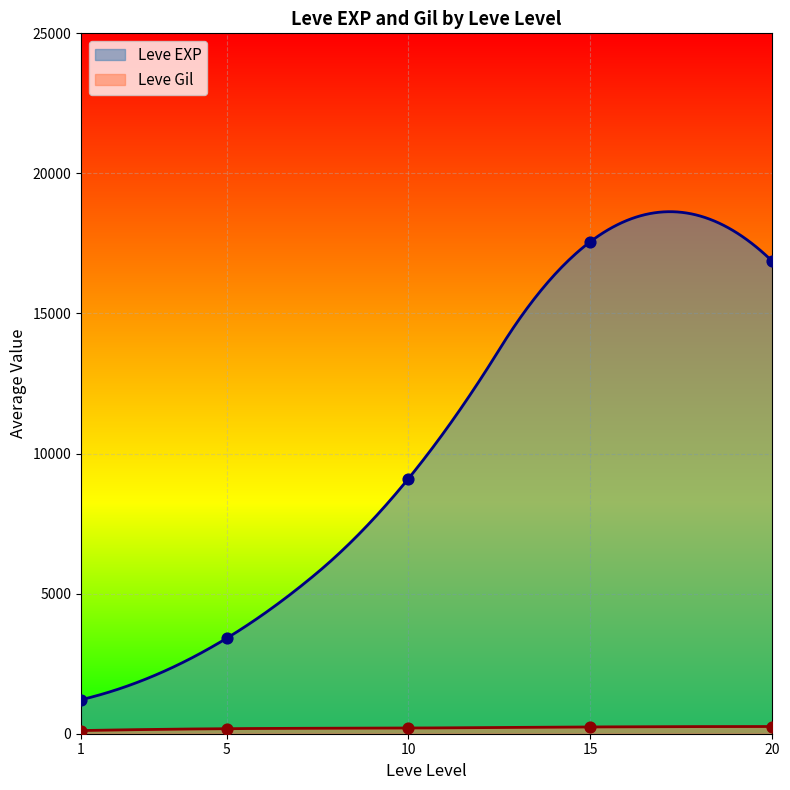

True or false: Leve EXP and Leve Gil cross at least once.

False